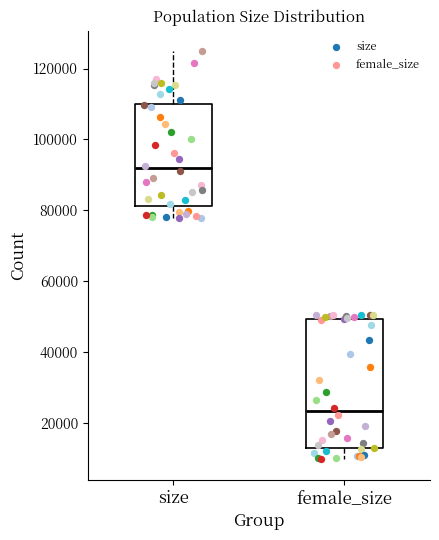

Comparing the boxes themselves (not the whiskers), which one is the tallest?

female_size